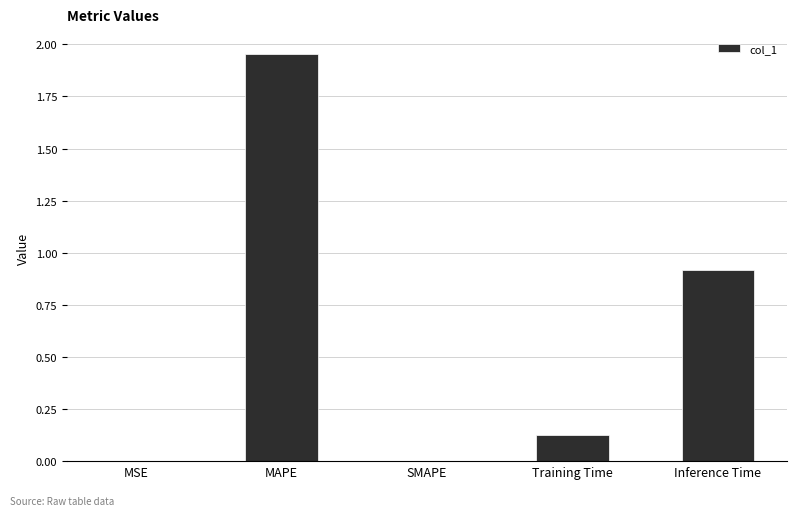

What is the change in value from MSE to Training Time?

+0.1